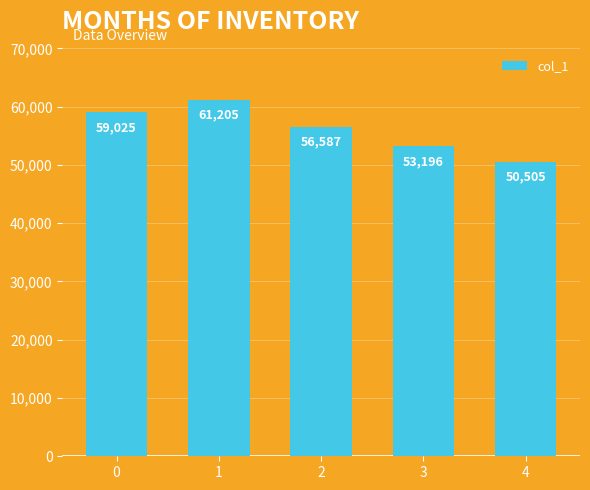

What is the difference between the maximum and minimum values?

10700